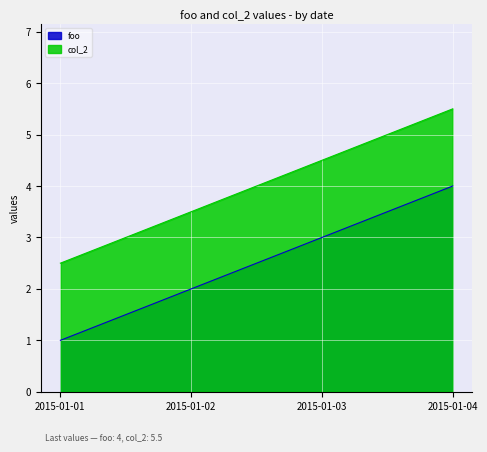

True or false: foo and col_2 cross at least once.

False